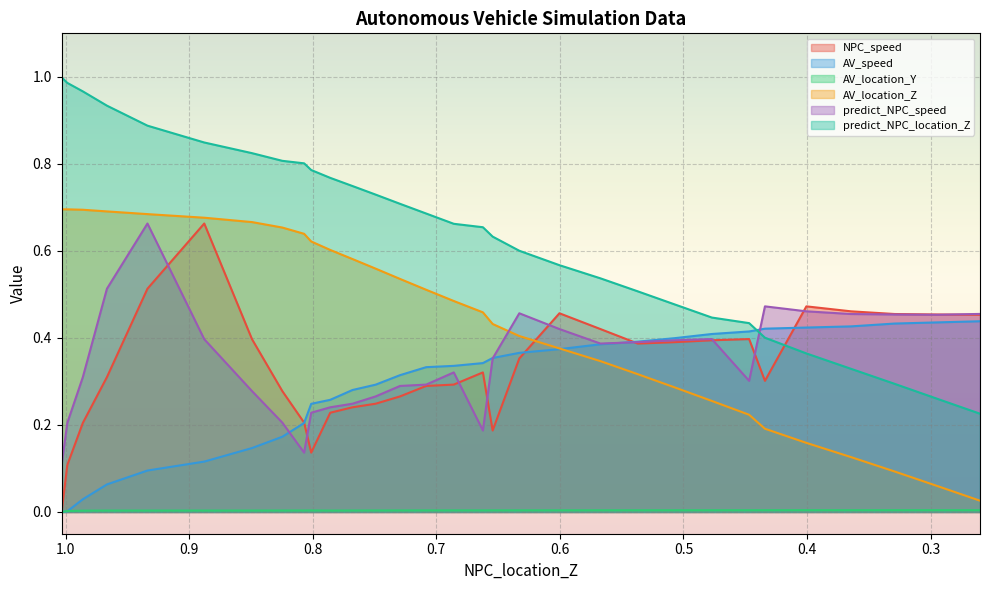

Which series has the largest range (max minus min)?

predict_NPC_location_Z